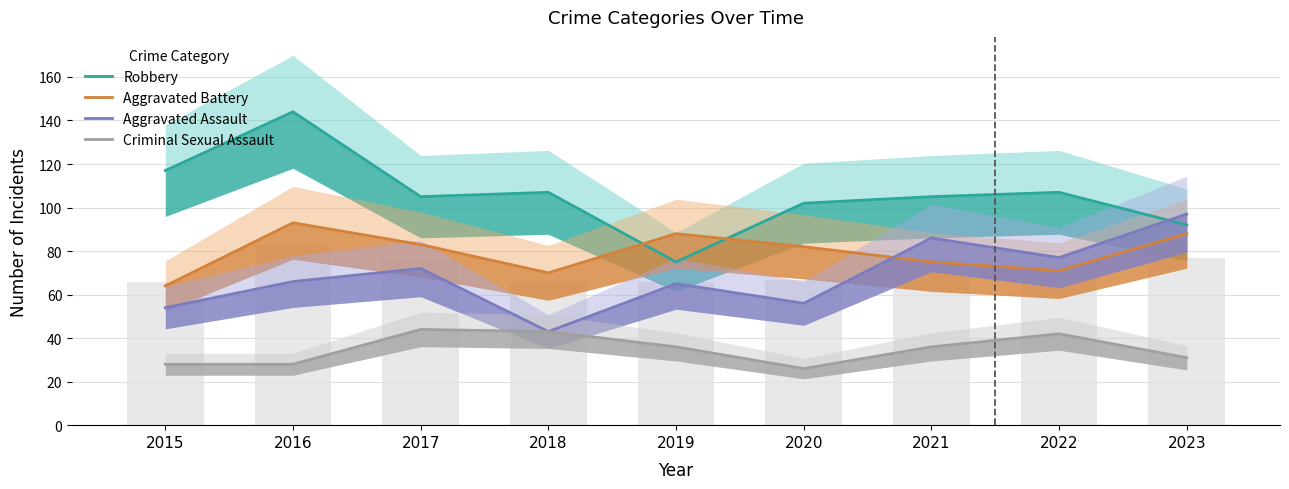

At which category does the chart reach its minimum across all series?

2020